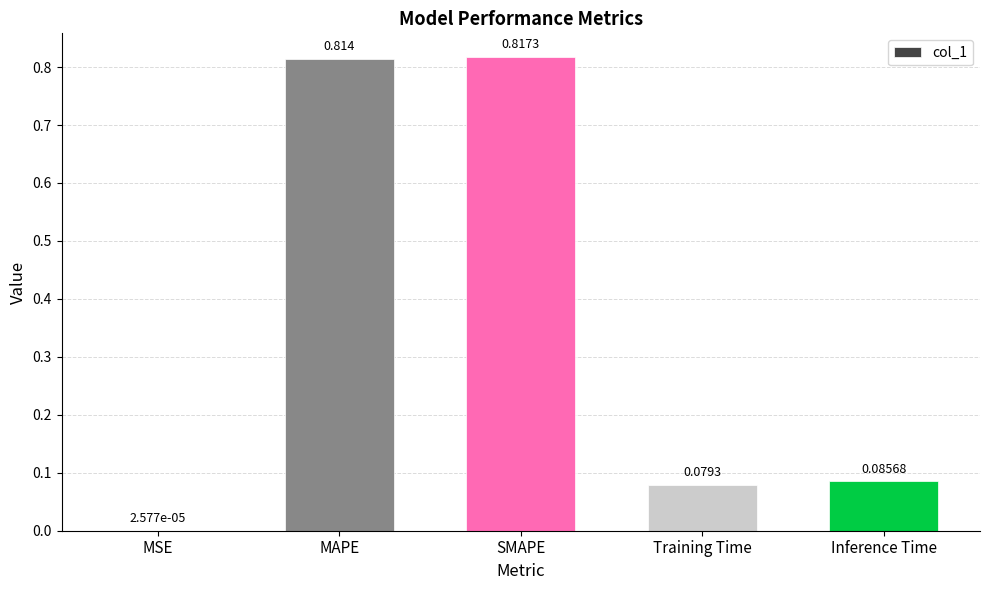

Between SMAPE and Training Time, which is larger?

SMAPE